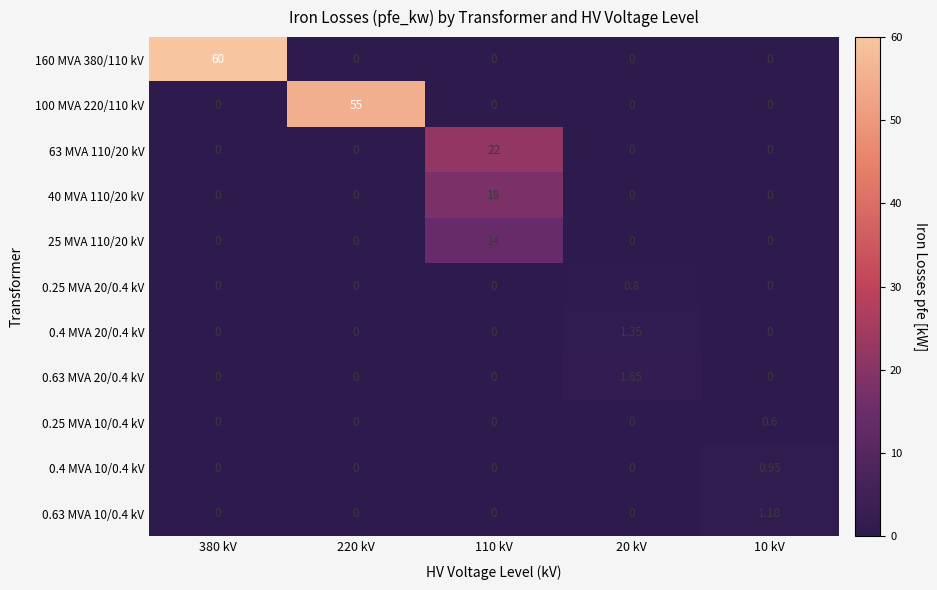

How many data points does each series have?

5